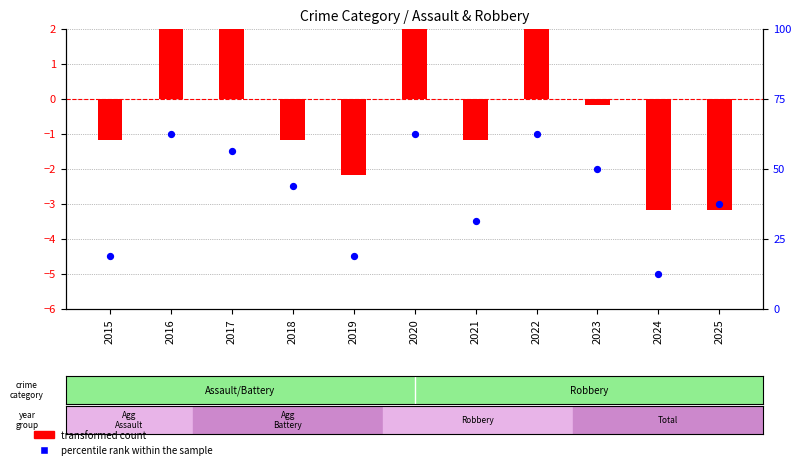

Which series has the largest total across all categories?

percentile rank within the sample